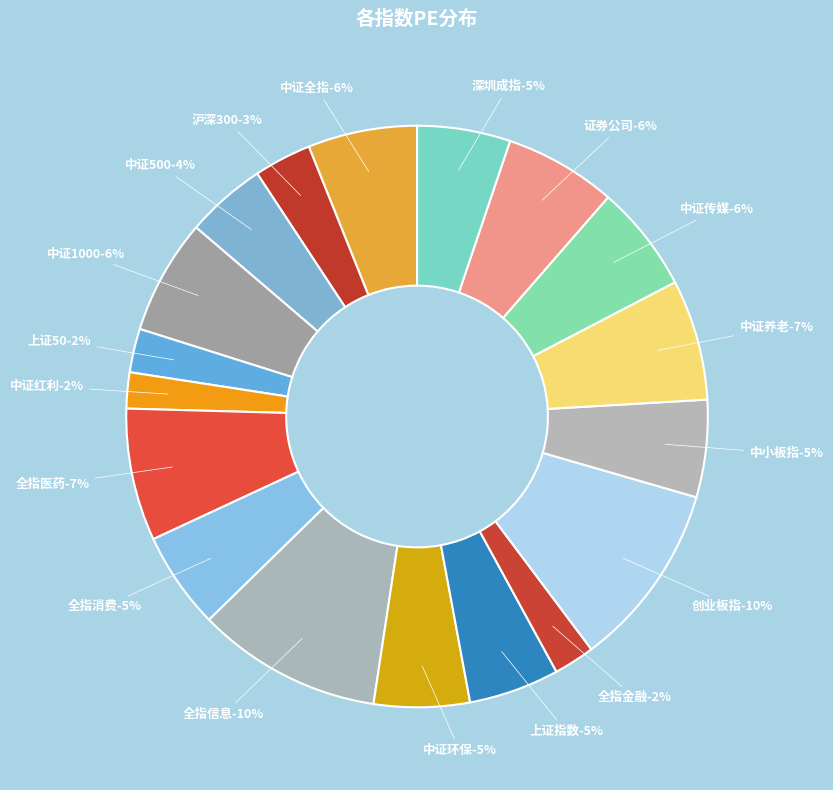

To the nearest percent, what percentage of the pie is 证券公司?

6%